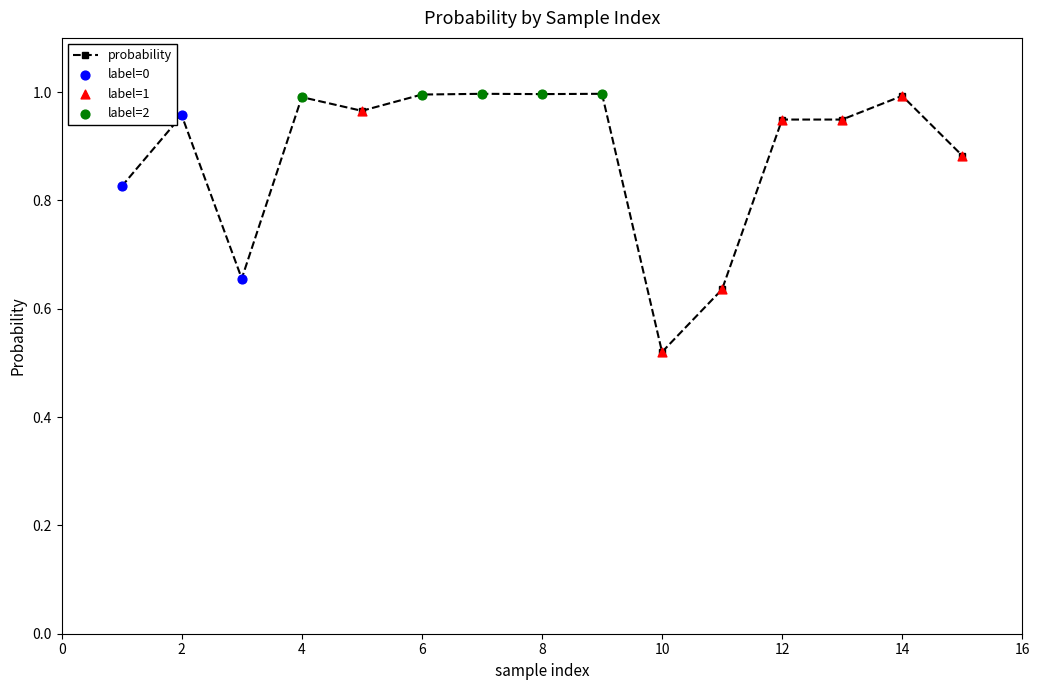

True or false: the data has more than 0 interior local peaks.

True